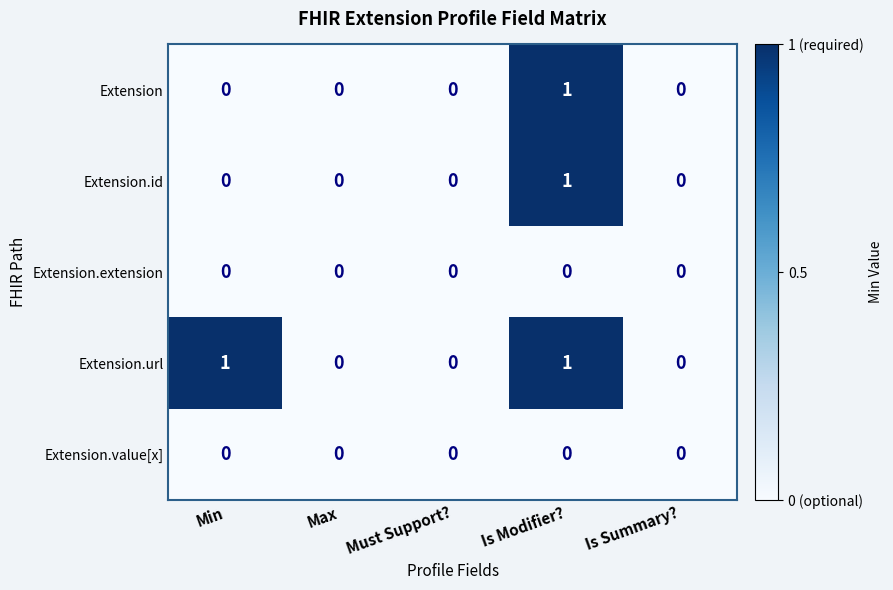

How many data points in Extension.id are above 0?

1